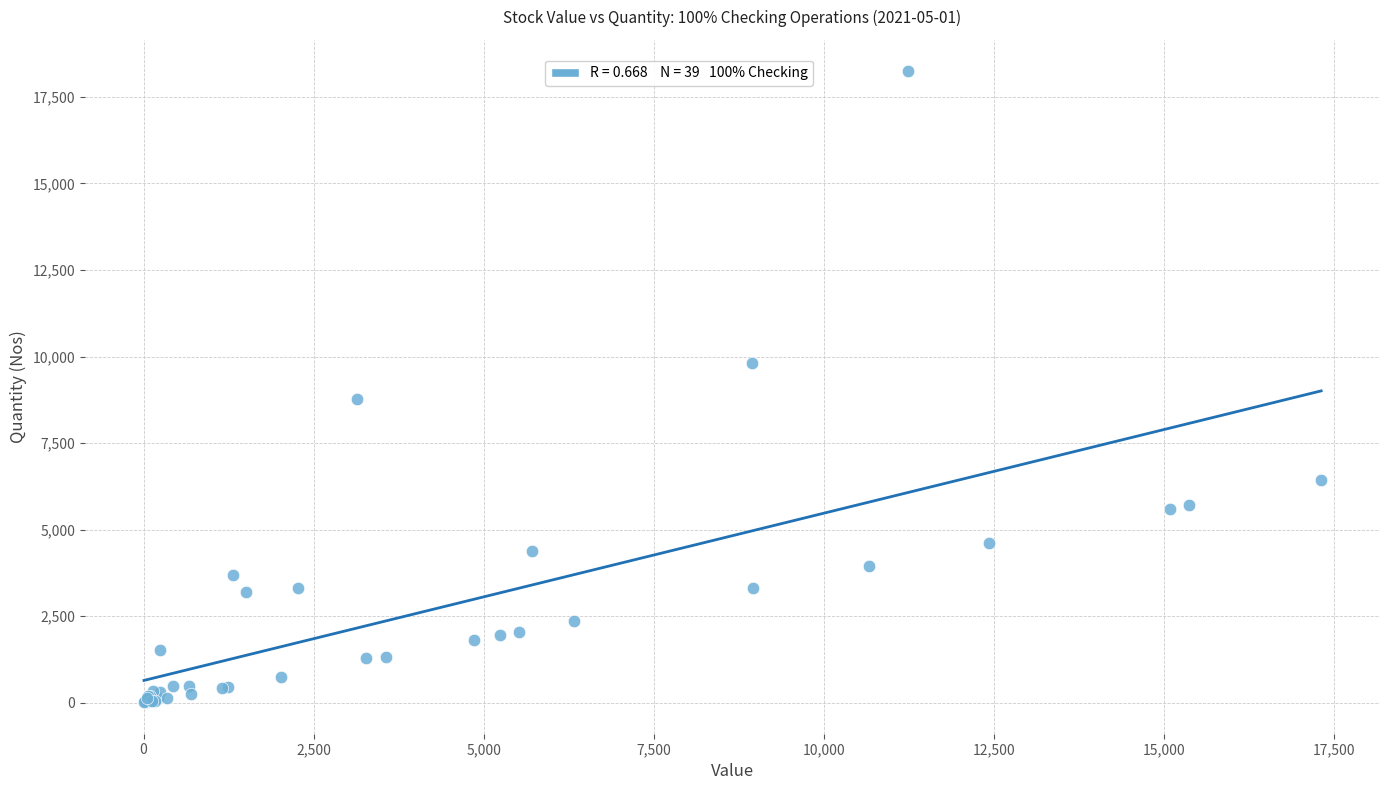

What Y value in the scatter plot is closest to 9125?

8775